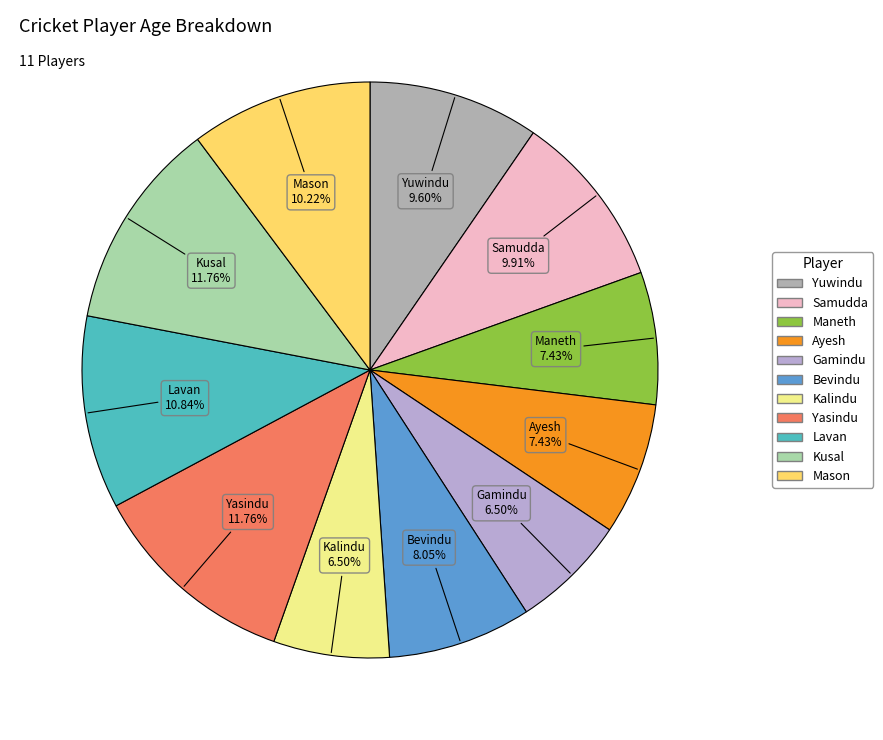

Does Mason account for over 50% of the chart?

No